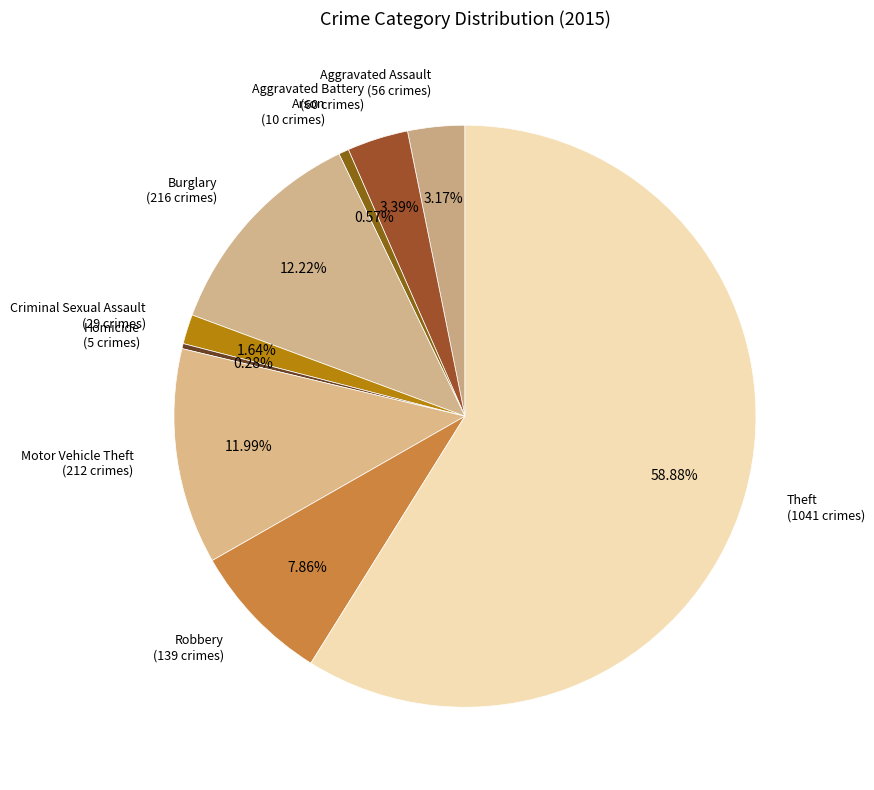

What is the majority slice?

Theft